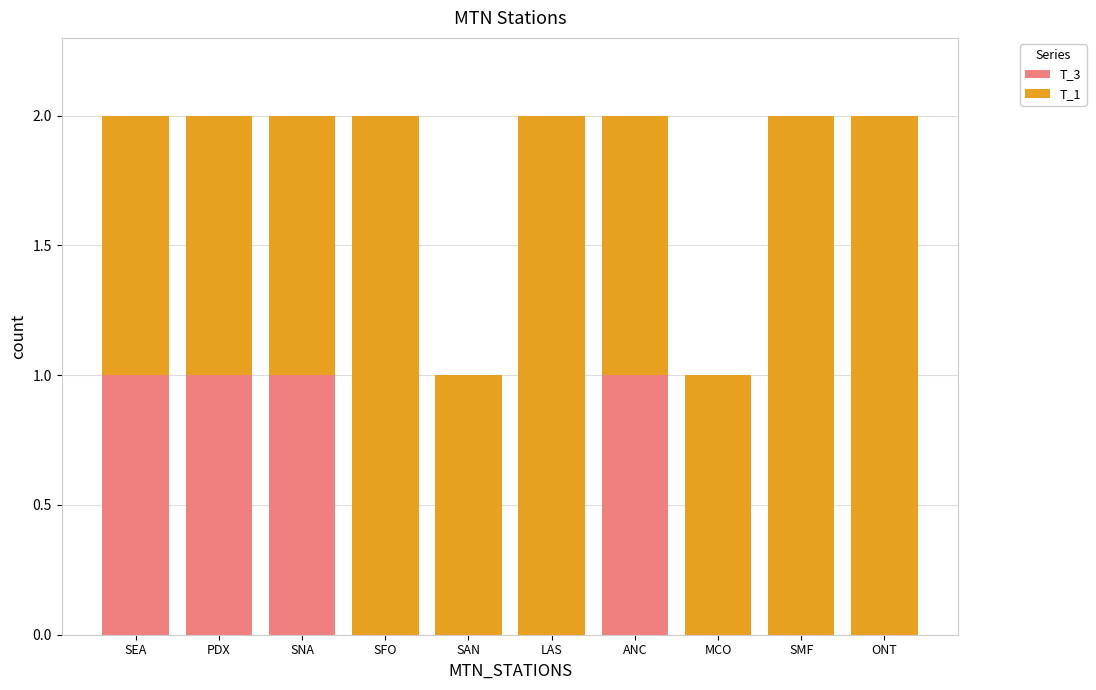

Does the chart contain stacked bars?

Yes